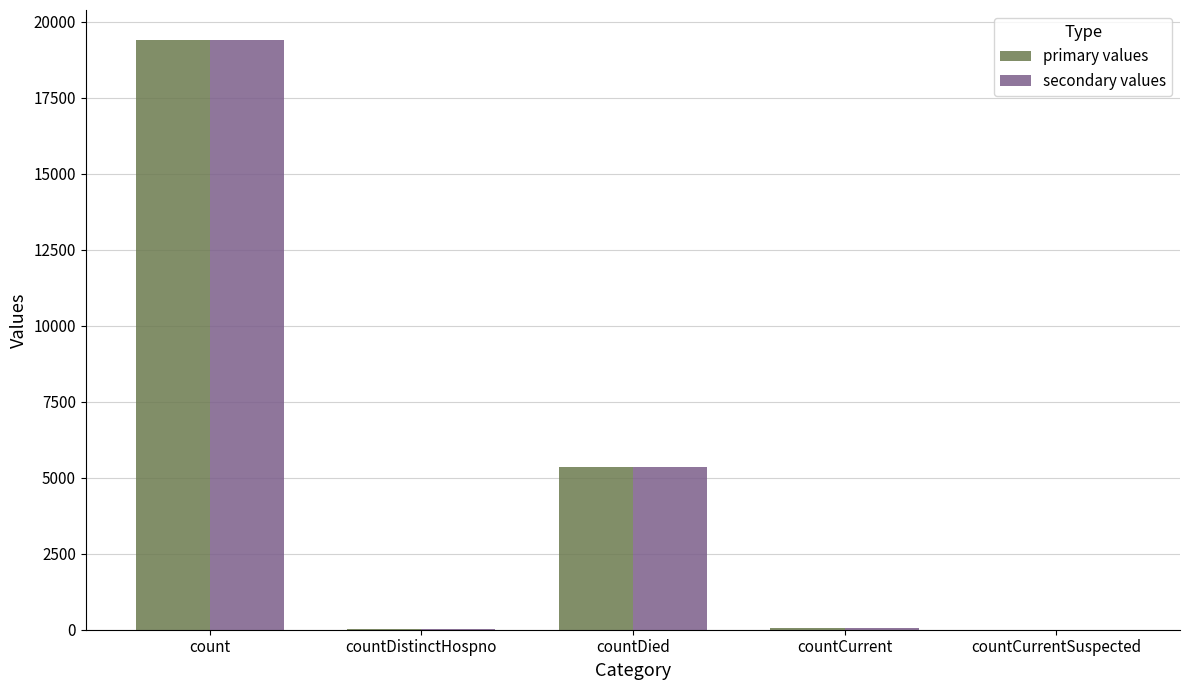

What is the sum of all secondary values values?

24875